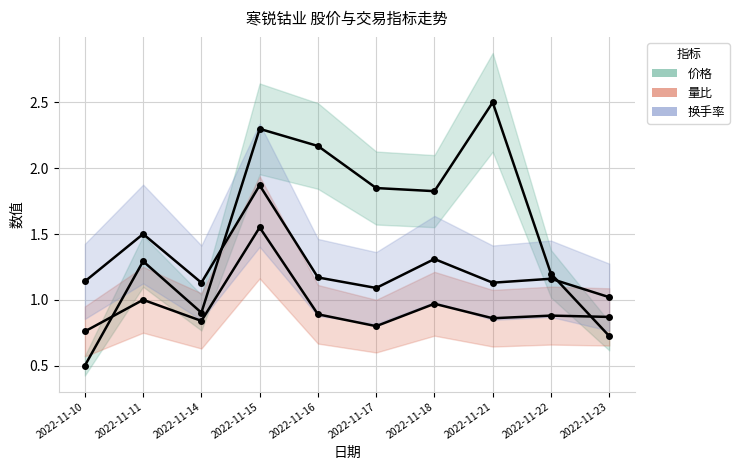

Is this an area chart (filled region under the line)?

No